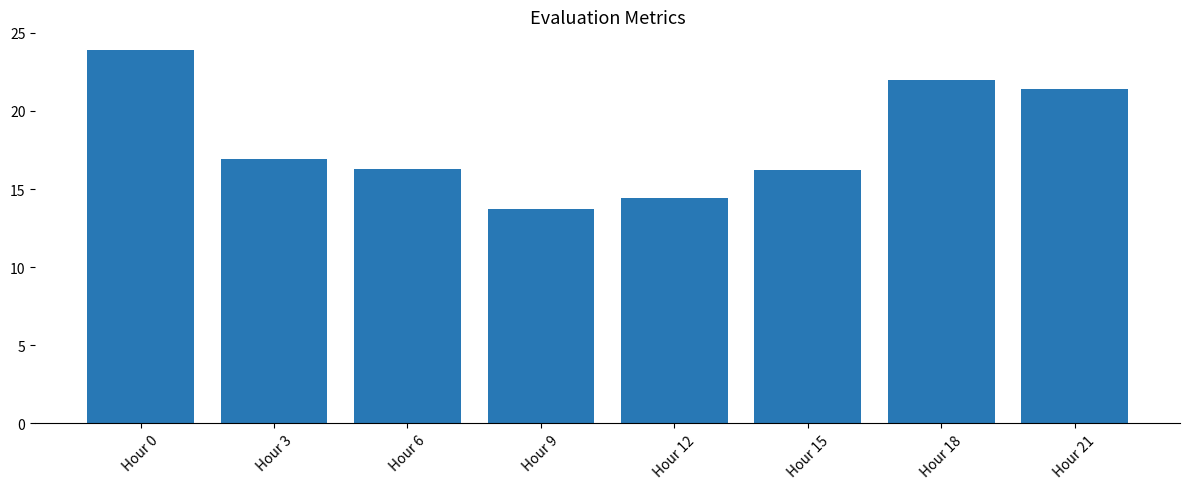

What is the smallest value displayed?

13.7